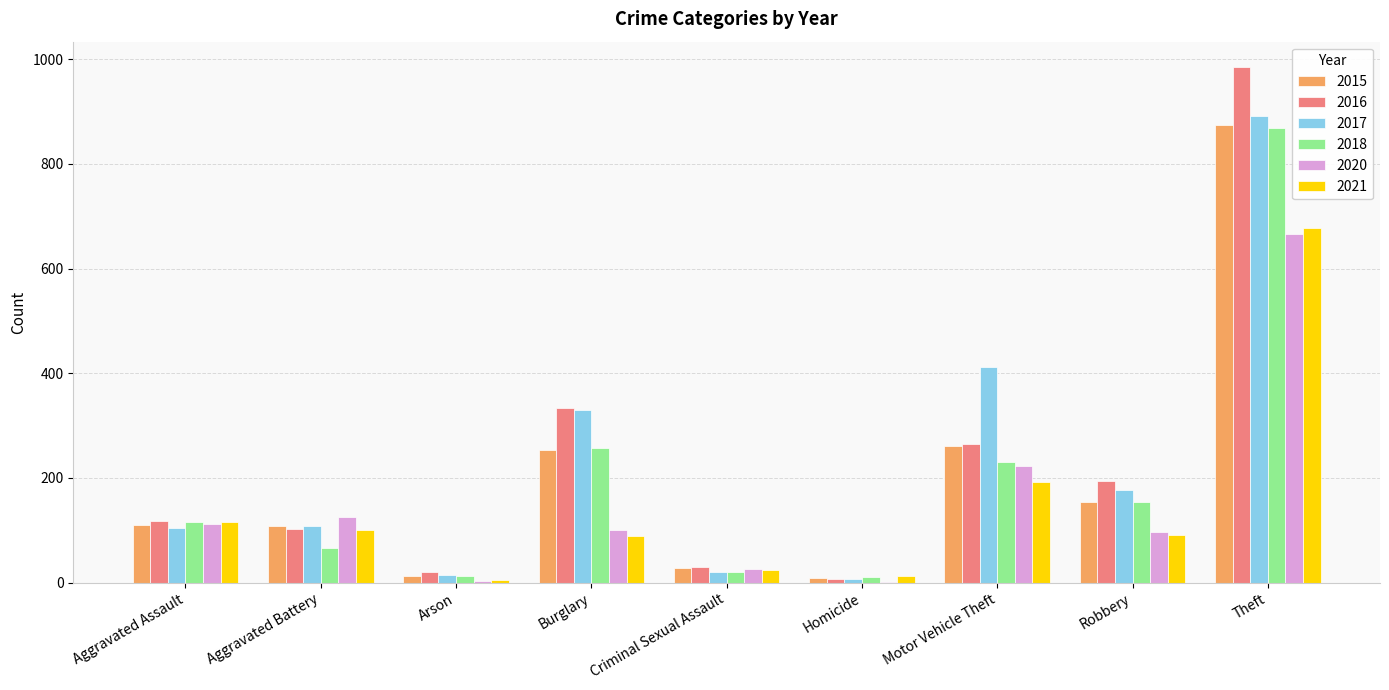

True or false: 2016 has a value of 102 at Aggravated Battery.

True